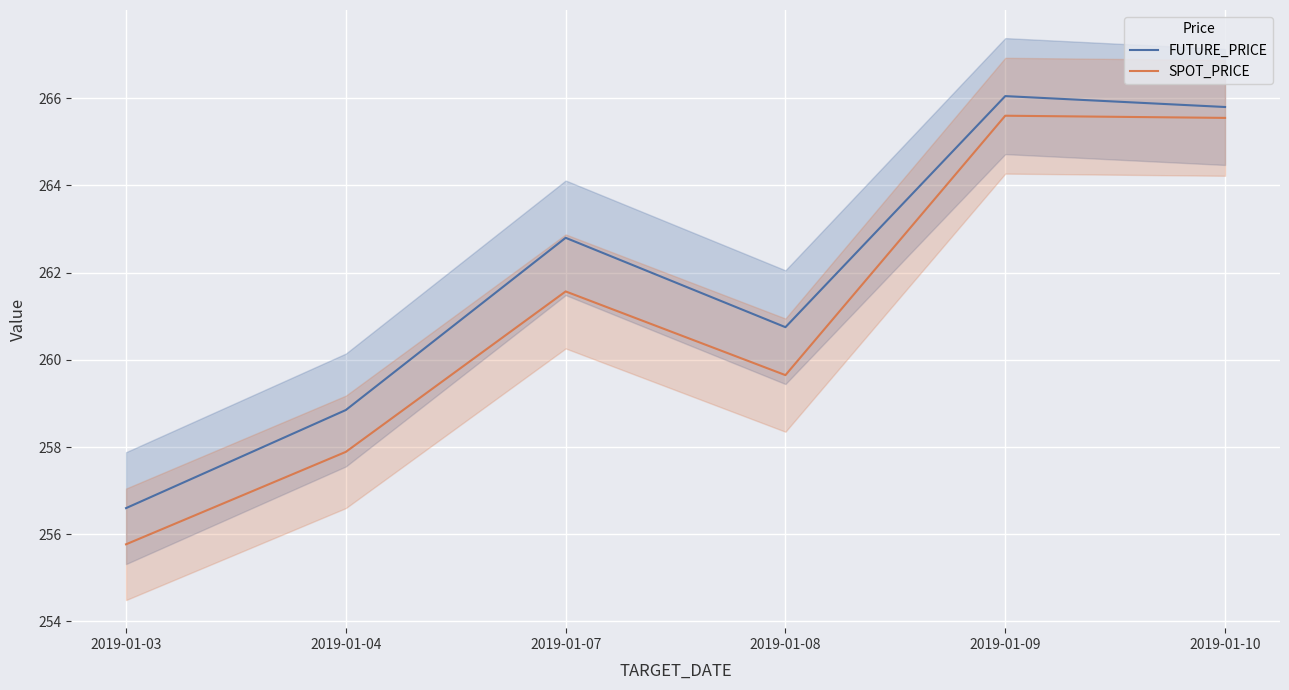

How many data points in FUTURE_PRICE are less than 262?

3